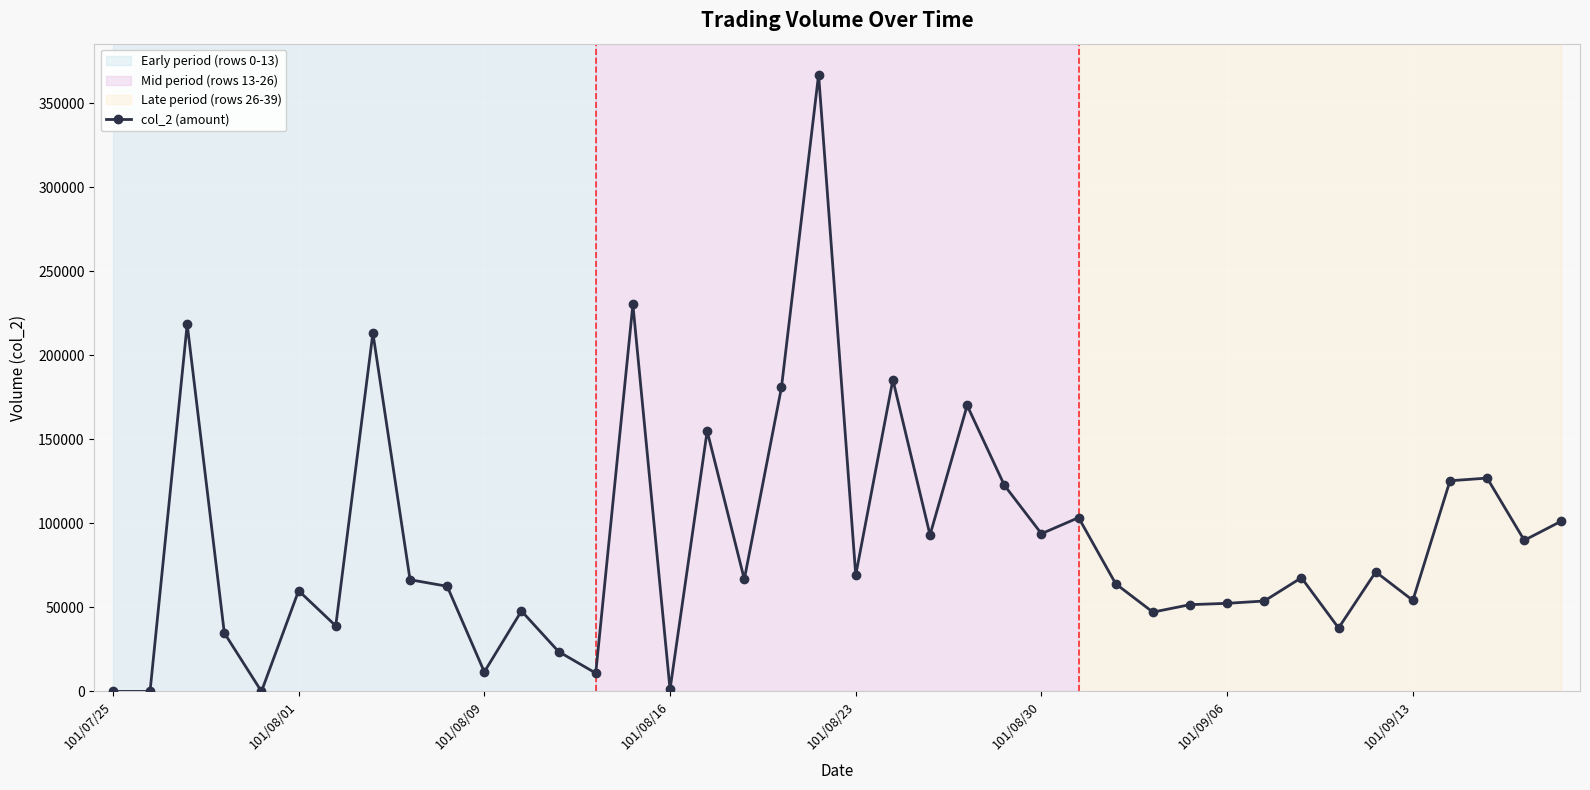

What is the maximum value shown in the chart?

367250